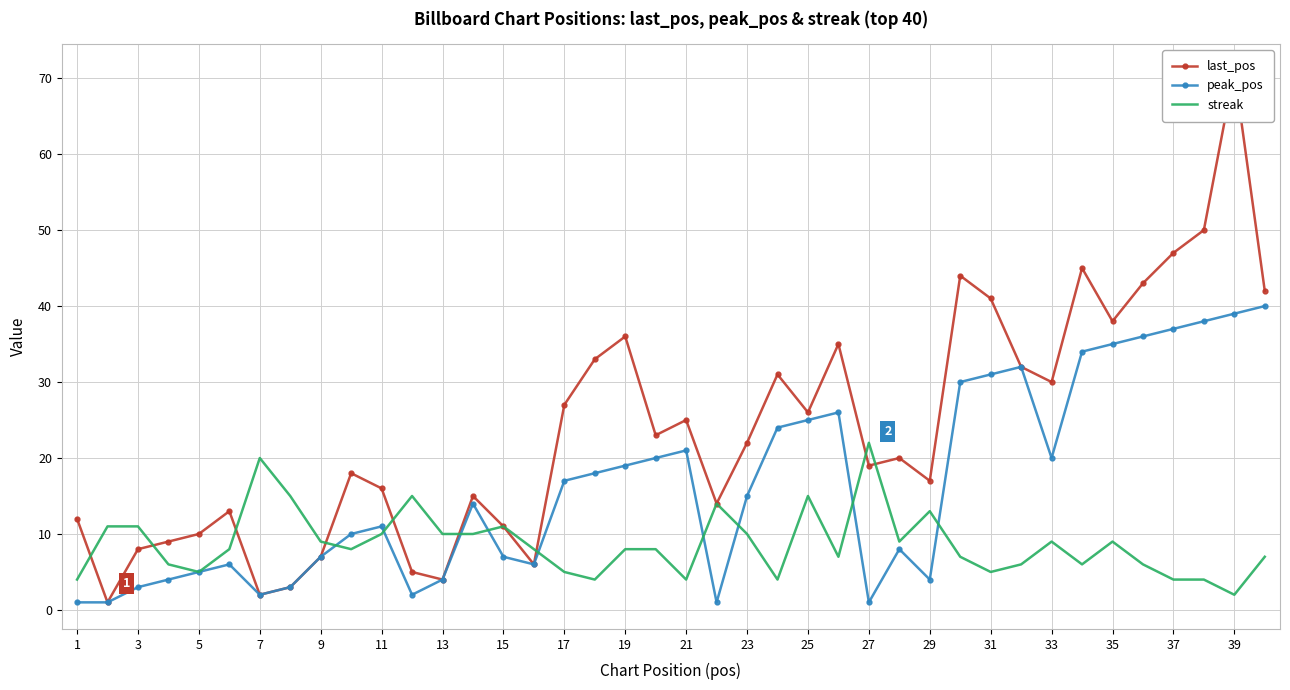

True or false: streak has more than 2 interior local peaks.

True